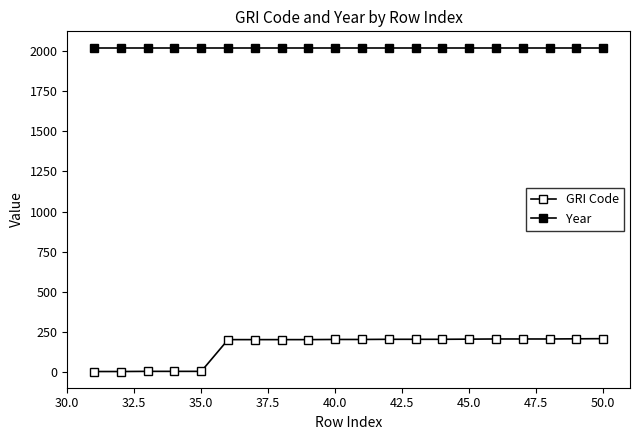

How many distinct data groups are displayed?

2